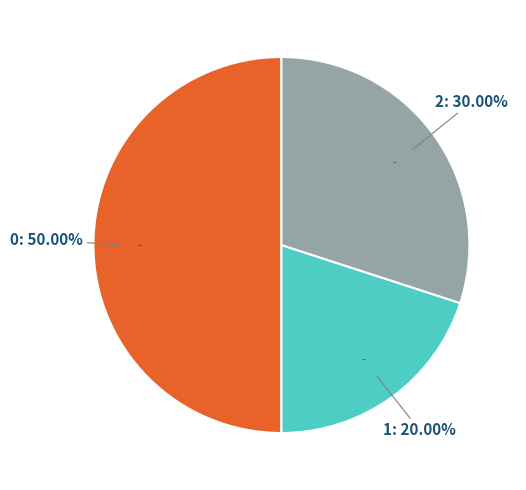

What is the change in value from 0 to 1?

-30